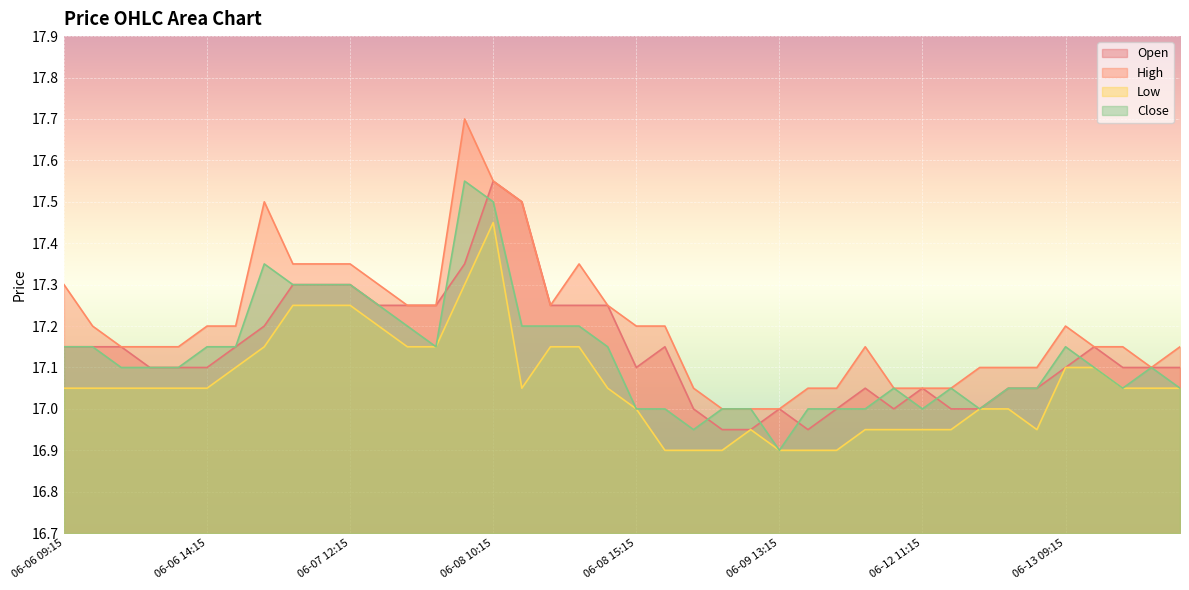

True or false: Close and Low cross at least once.

False